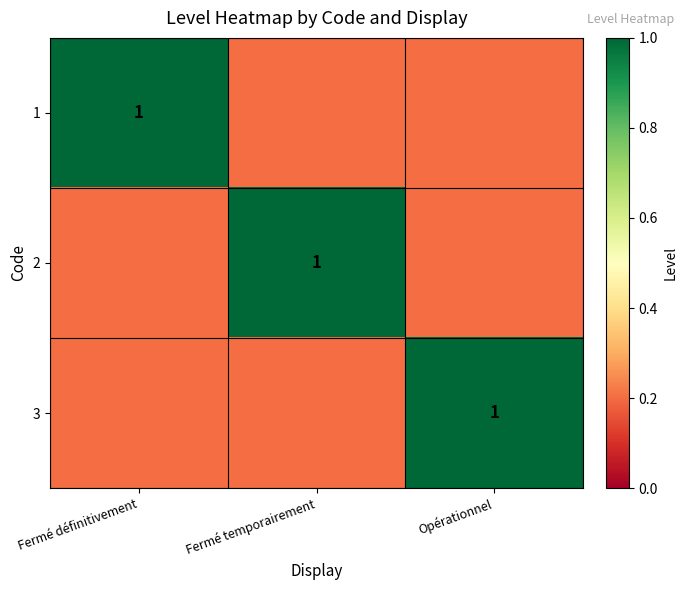

How many categories are shown in the chart?

3